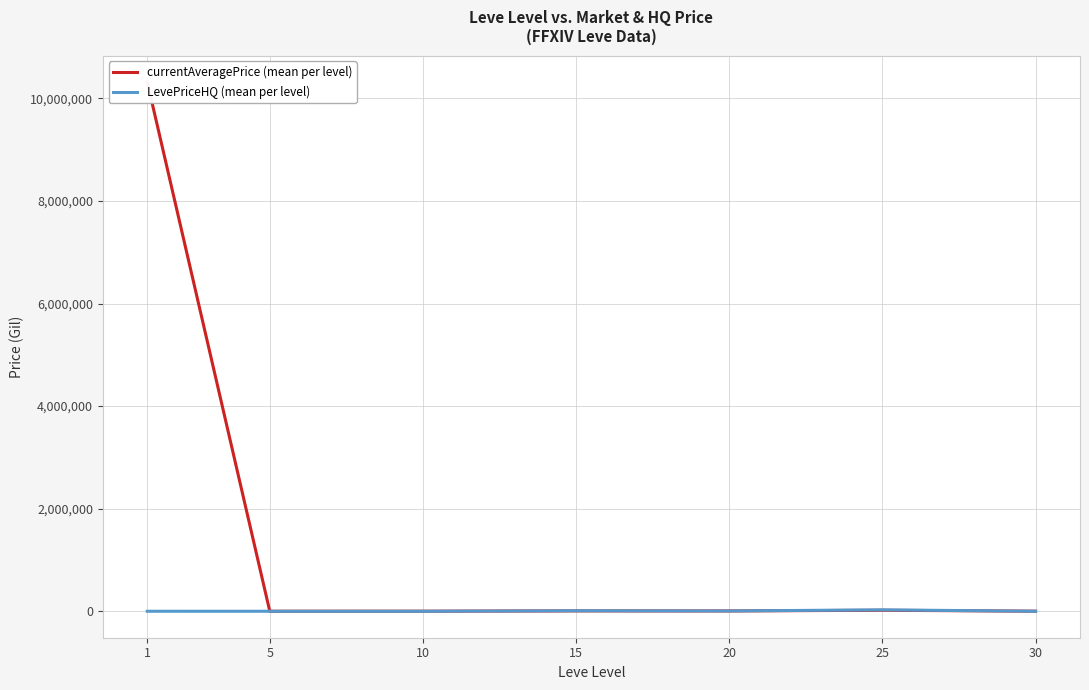

Which has a higher value, 10 or 20?

20